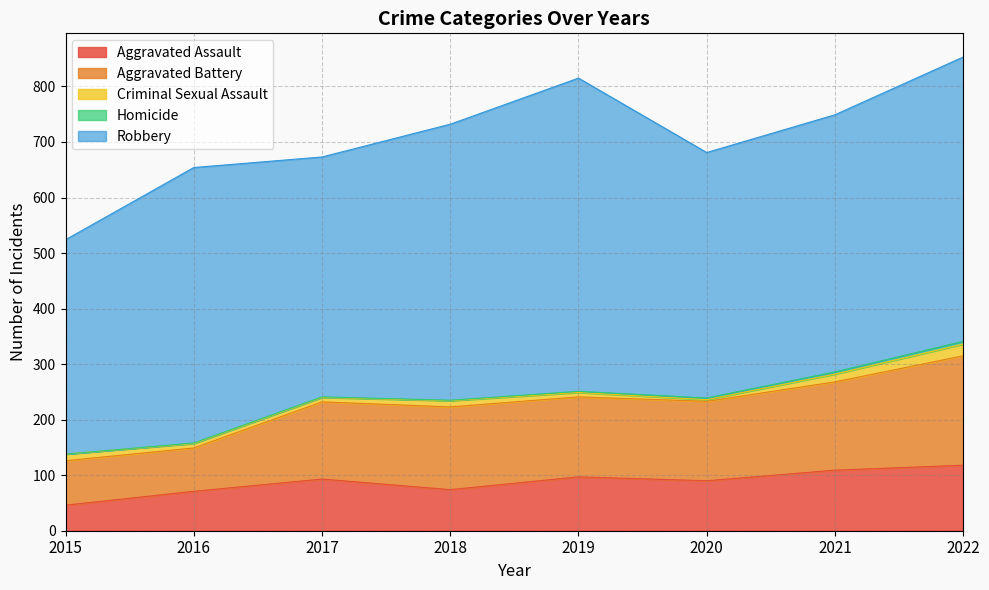

Reading right to left, extract all data points from this chart.

Aggravated Assault: 118	109	90	97	74	93	71	46
Aggravated Battery: 197	159	143	144	149	139	78	80
Criminal Sexual Assault: 21	14	3	8	11	8	8	12
Homicide: 5	4	3	2	1	1	1	0
Robbery: 512	463	442	564	497	432	496	386